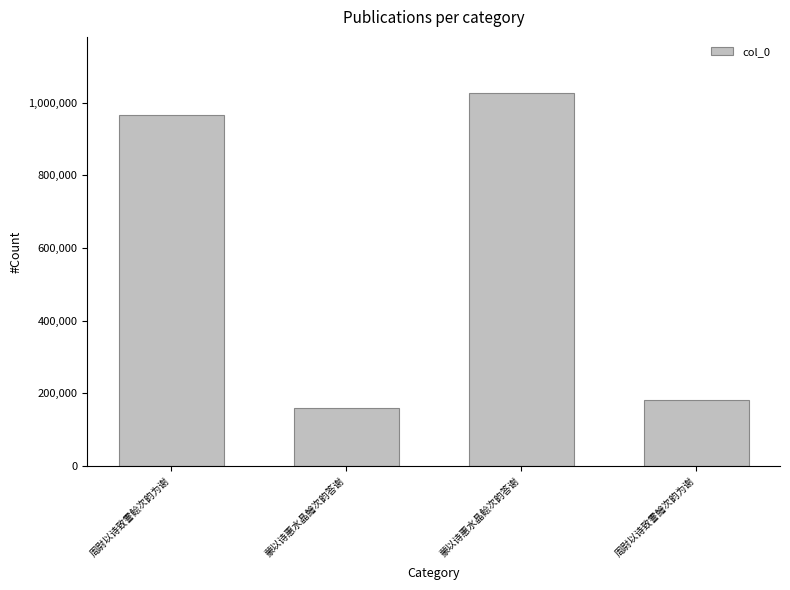

List the labels in order of value, largest first.

蒙以诗惠水晶鲙次韵答谢, 周尉以诗致霅鲙次韵为谢, 周尉以诗致霅鱠次韵为谢, 蒙以诗惠水晶鱠次韵答谢